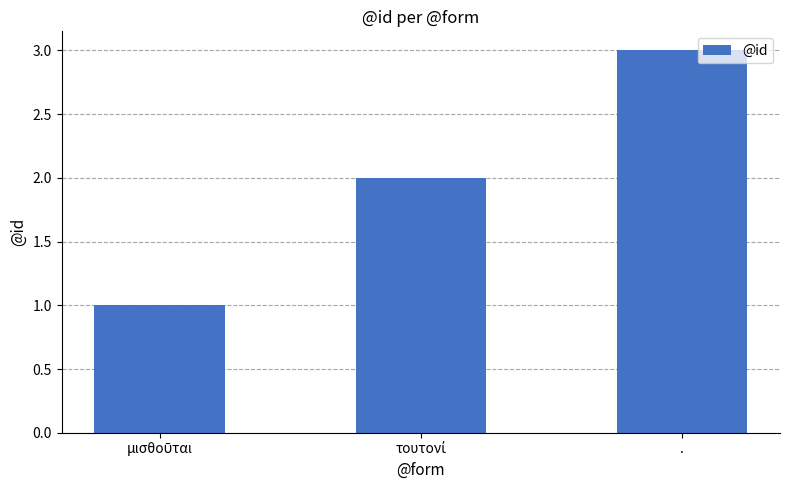

Are the bars grouped side by side (vs. stacked)?

No